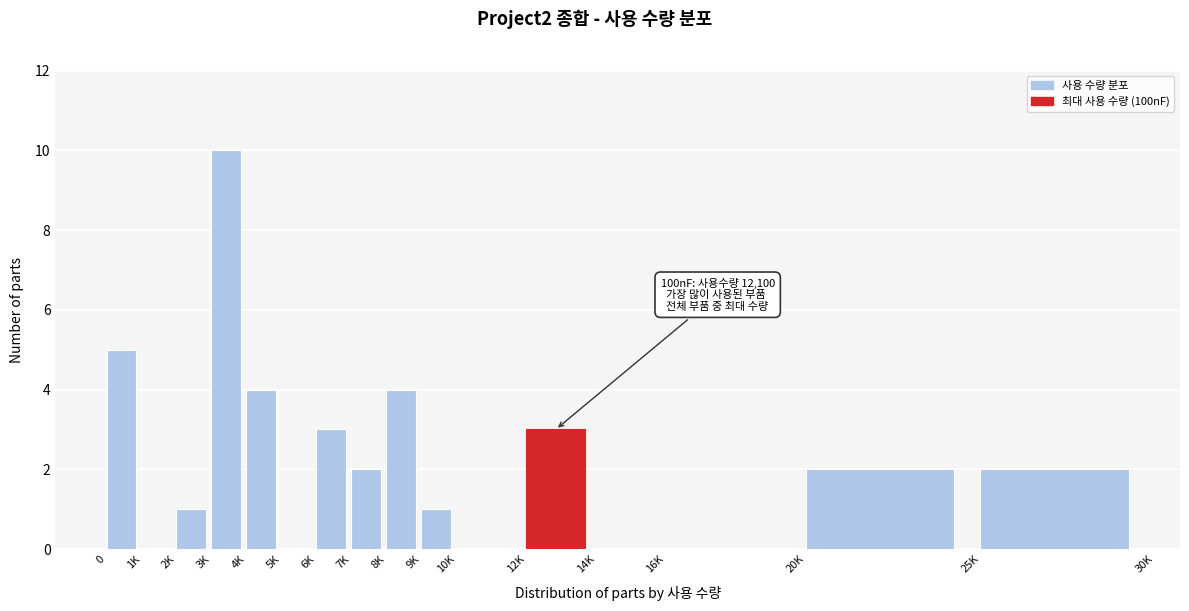

Reading right to left, what are all the values shown in this chart?

25K=2	20K=2	16K=0	14K=0	12K=3	10K=0	9K=1	8K=4	7K=2	6K=3	5K=0	4K=4	3K=10	2K=1	1K=0	0=5